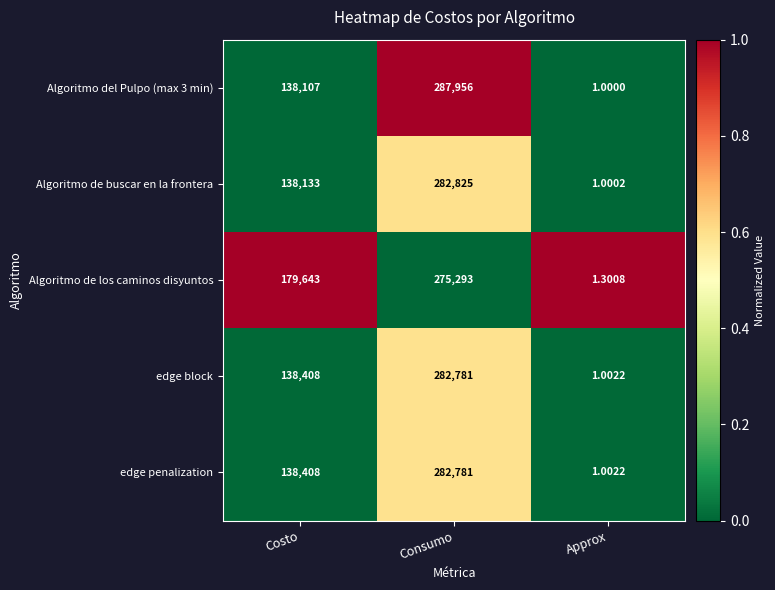

Which series has the largest total across all categories?

Algoritmo de los caminos disyuntos